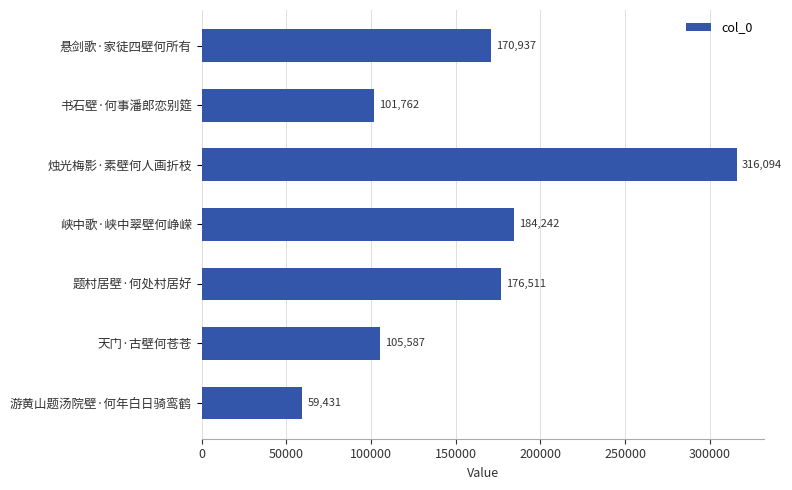

What is the approximate value at 悬剑歌·家徒四壁何所有, to the nearest 50?

170950